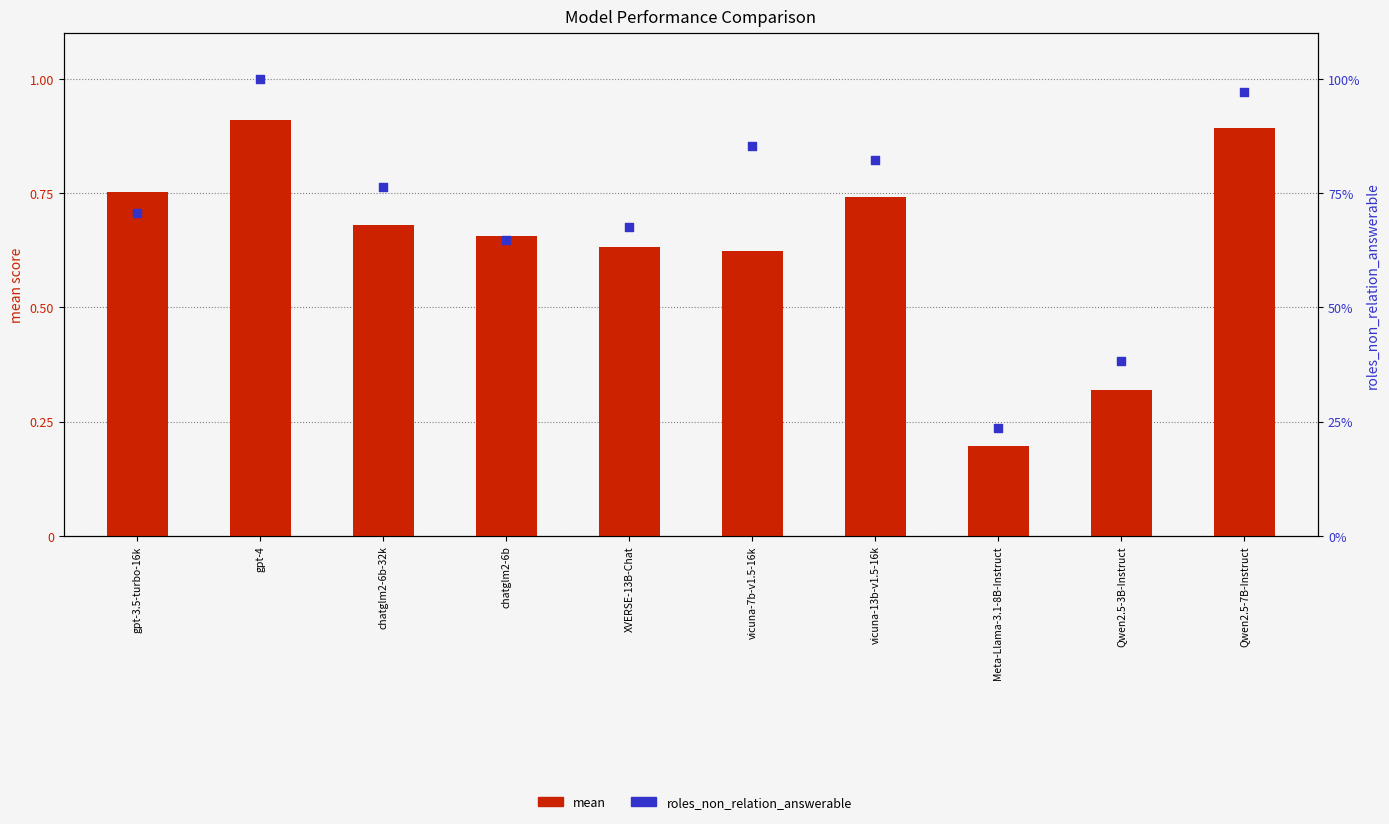

What is the total value across all series at vicuna-13b-v1.5-16k?

1.6